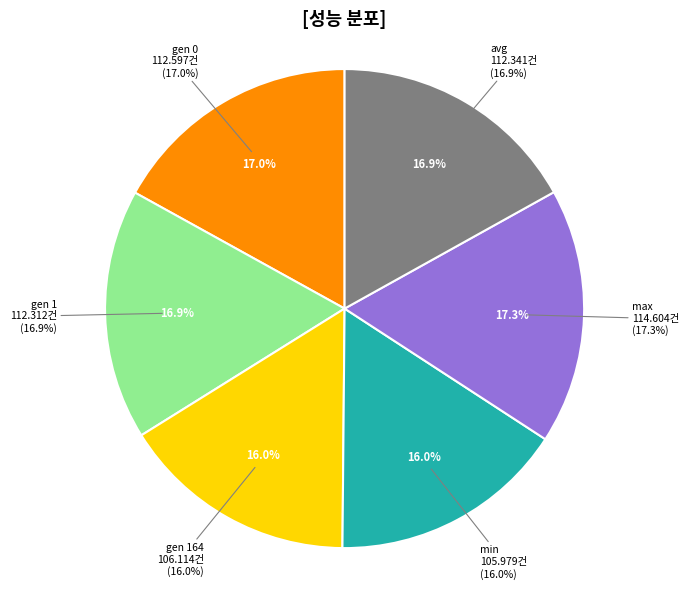

Approximately how many times larger is the value at gen 0 compared to gen 164?

1.1